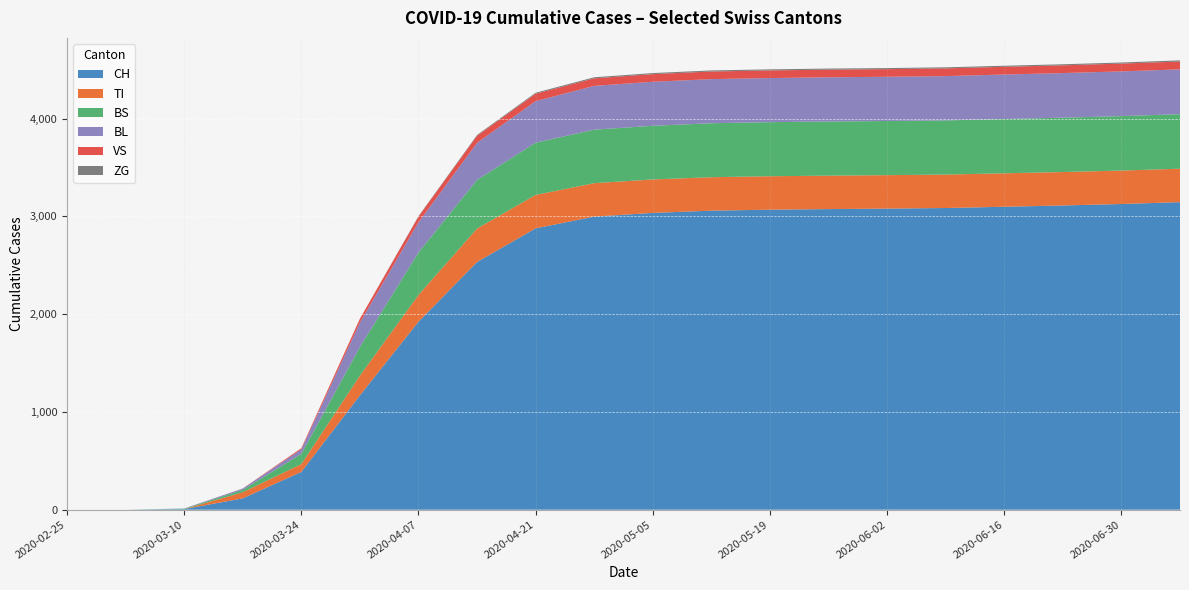

Reading right to left, list all the values displayed in this chart.

CH: 2020-07-07=3145	2020-06-30=3126	2020-06-23=3111	2020-06-16=3098	2020-06-09=3085	2020-06-02=3079	2020-05-26=3074	2020-05-19=3068	2020-05-12=3058	2020-05-05=3035	2020-04-28=2997	2020-04-21=2877	2020-04-14=2533	2020-04-07=1922	2020-03-31=1169	2020-03-24=386	2020-03-17=116	2020-03-10=6	2020-03-03=0	2020-02-25=0
TI: 2020-07-07=342	2020-06-30=342	2020-06-23=342	2020-06-16=342	2020-06-09=342	2020-06-02=342	2020-05-26=342	2020-05-19=342	2020-05-12=342	2020-05-05=342	2020-04-28=342	2020-04-21=342	2020-04-14=342	2020-04-07=274	2020-03-31=202	2020-03-24=80	2020-03-17=62	2020-03-10=0	2020-03-03=0	2020-02-25=0
BS: 2020-07-07=558	2020-06-30=557	2020-06-23=556	2020-06-16=555	2020-06-09=554	2020-06-02=554	2020-05-26=554	2020-05-19=553	2020-05-12=552	2020-05-05=549	2020-04-28=547	2020-04-21=534	2020-04-14=497	2020-04-07=434	2020-03-31=292	2020-03-24=105	2020-03-17=25	2020-03-10=4	2020-03-03=0	2020-02-25=0
BL: 2020-07-07=458	2020-06-30=457	2020-06-23=456	2020-06-16=455	2020-06-09=453	2020-06-02=452	2020-05-26=452	2020-05-19=451	2020-05-12=451	2020-05-05=450	2020-04-28=448	2020-04-21=425	2020-04-14=380	2020-04-07=309	2020-03-31=251	2020-03-24=46	2020-03-17=13	2020-03-10=2	2020-03-03=0	2020-02-25=0
VS: 2020-07-07=80	2020-06-30=80	2020-06-23=79	2020-06-16=79	2020-06-09=79	2020-06-02=78	2020-05-26=78	2020-05-19=78	2020-05-12=78	2020-05-05=78	2020-04-28=77	2020-04-21=76	2020-04-14=72	2020-04-07=58	2020-03-31=39	2020-03-24=12	2020-03-17=1	2020-03-10=0	2020-03-03=0	2020-02-25=0
ZG: 2020-07-07=12	2020-06-30=11	2020-06-23=11	2020-06-16=11	2020-06-09=11	2020-06-02=11	2020-05-26=11	2020-05-19=11	2020-05-12=11	2020-05-05=11	2020-04-28=11	2020-04-21=10	2020-04-14=8	2020-04-07=5	2020-03-31=0	2020-03-24=0	2020-03-17=0	2020-03-10=0	2020-03-03=0	2020-02-25=0